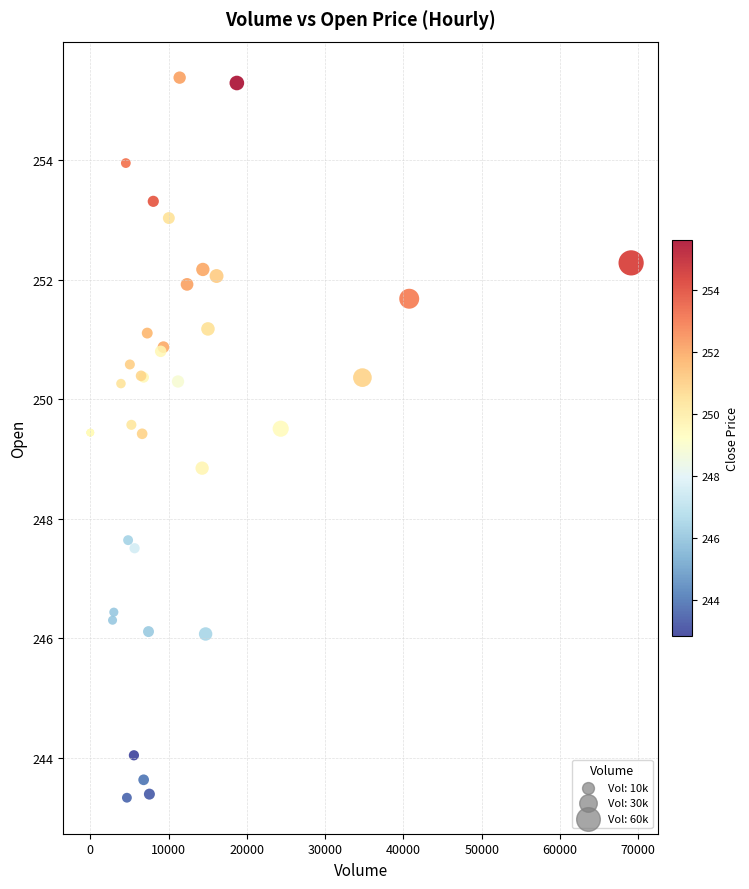

What Y value in the scatter plot is closest to 249?

248.8